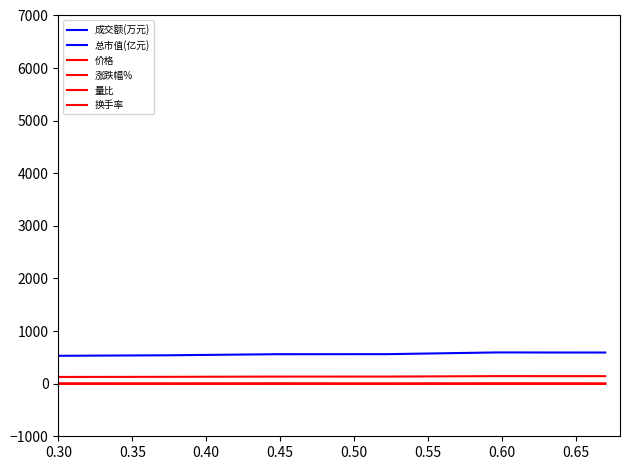

Which series has the largest range (max minus min)?

成交额(万元)